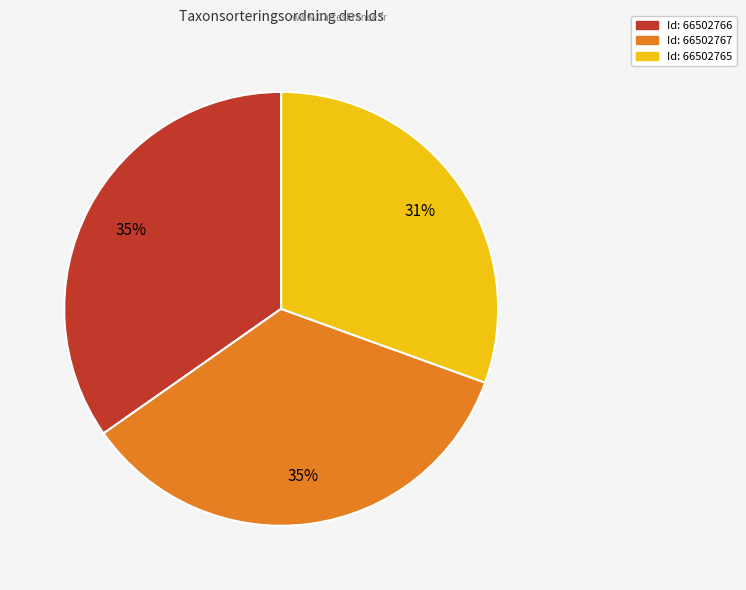

What is the ratio of the value at Id: 66502766 to the value at Id: 66502767?

1.0